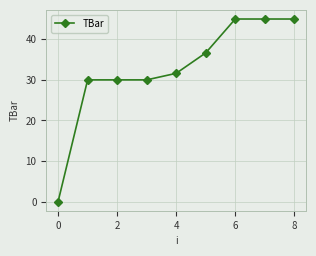

What is the greatest value displayed?

45.0